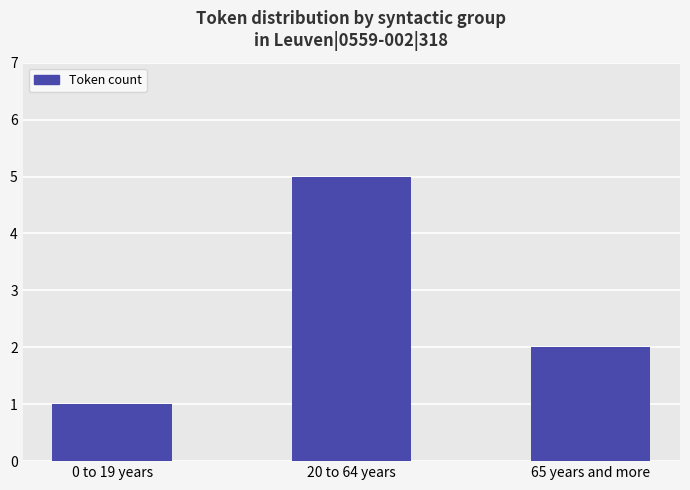

What is the smallest value displayed?

1